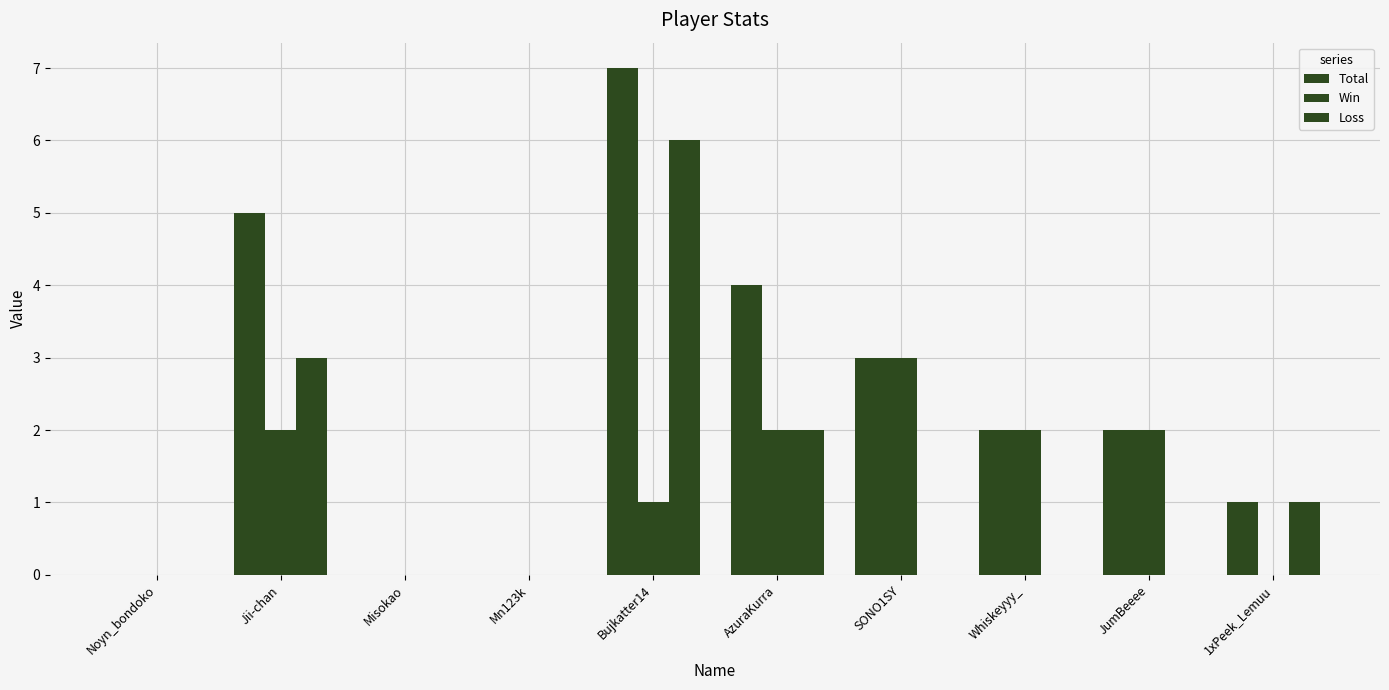

Which series has the widest spread of values?

Total